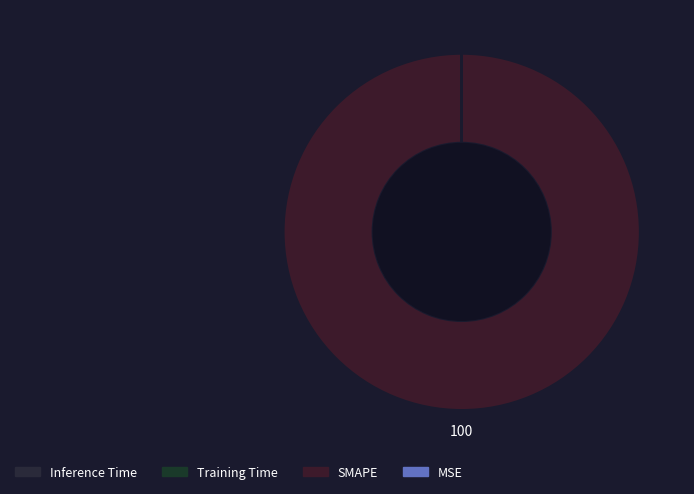

Does any single category account for the majority?

Yes